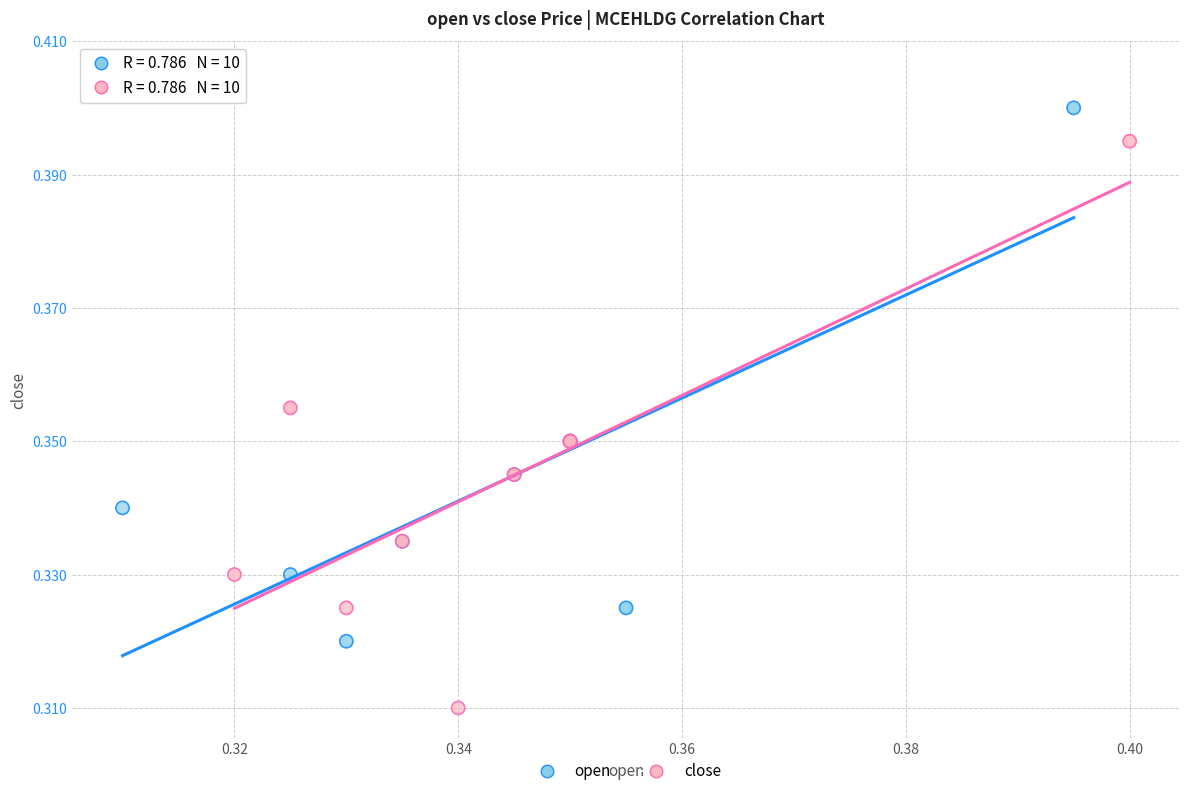

Which series reaches the minimum Y coordinate?

close